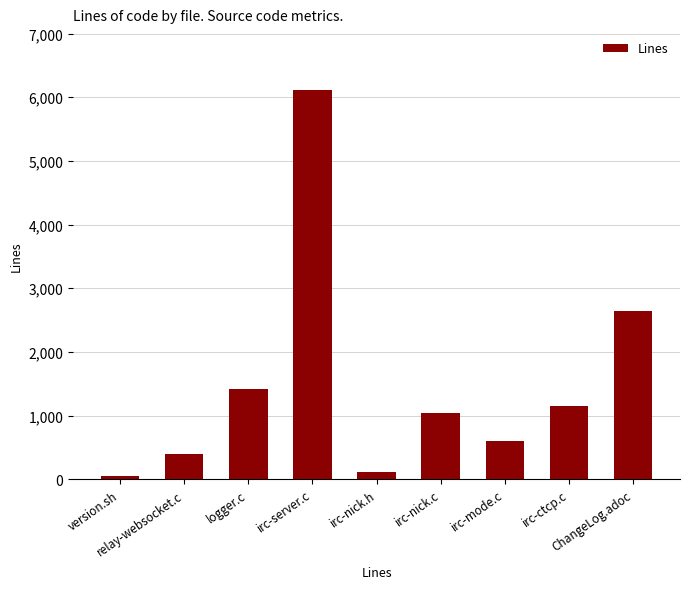

Which has a higher value, irc-nick.h or ChangeLog.adoc?

ChangeLog.adoc